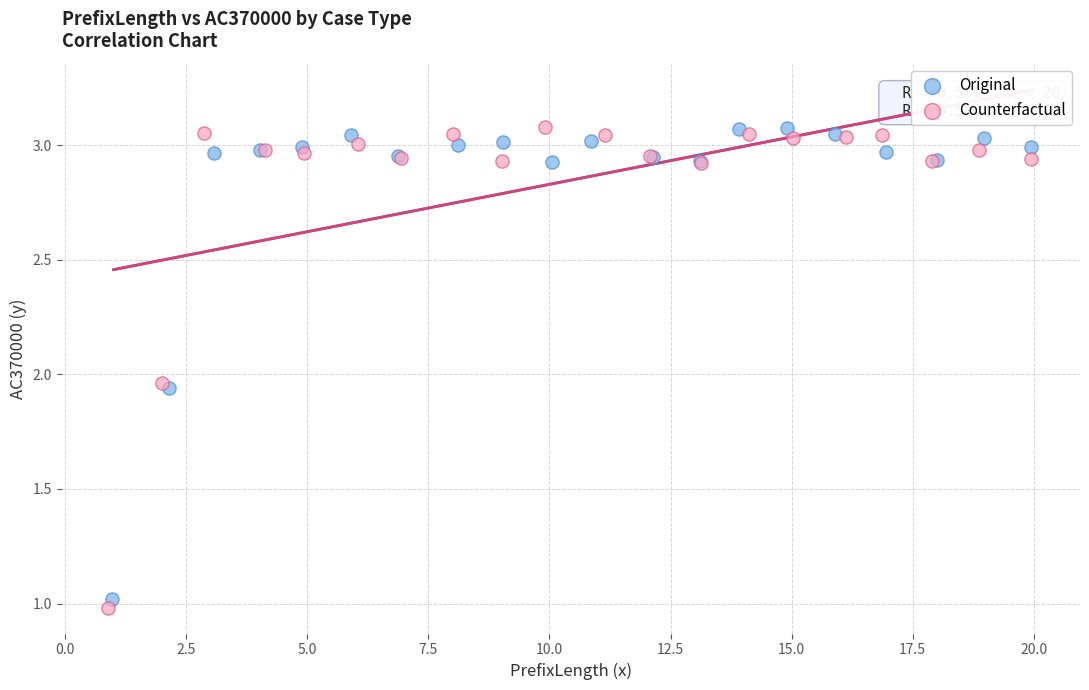

Which series has the widest spread of Y values?

Counterfactual